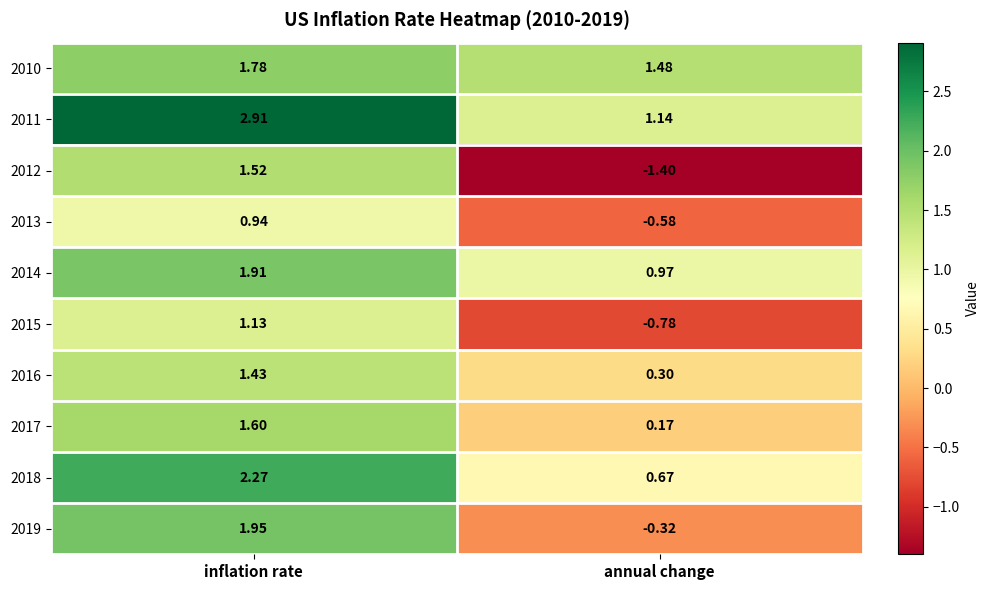

Which series has the largest total across all categories?

2011